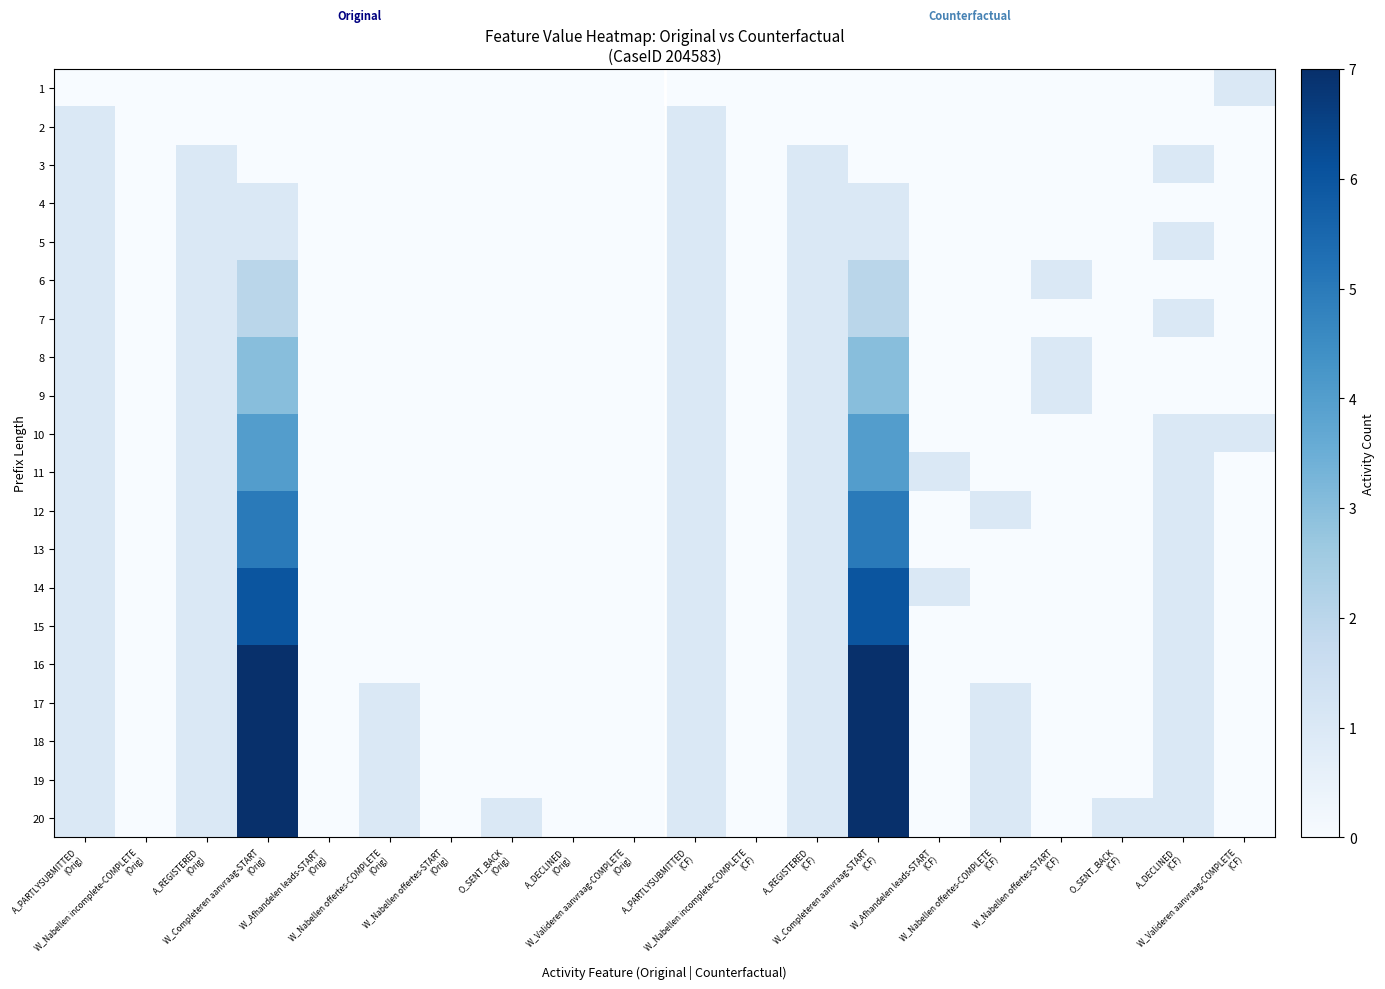

What is the total value across all series at W_Completeren aanvraag-START
(Orig)?

77